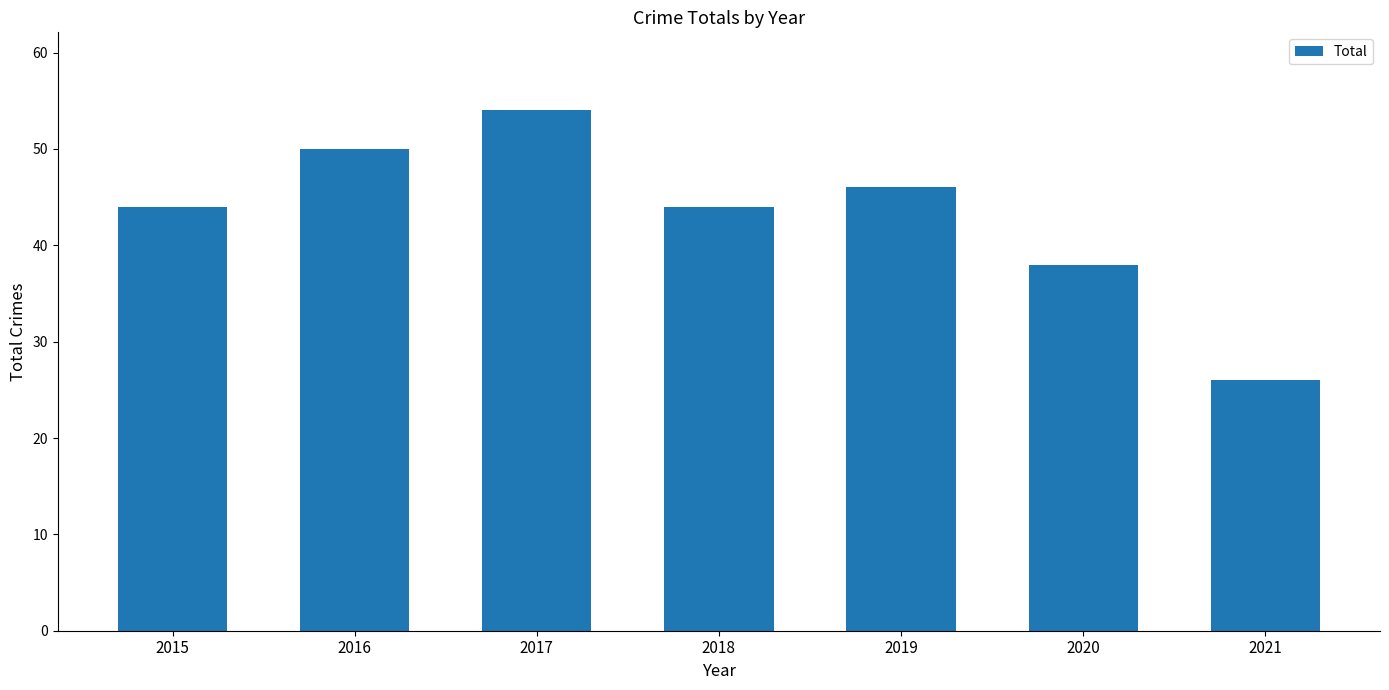

Does the chart contain stacked bars?

No